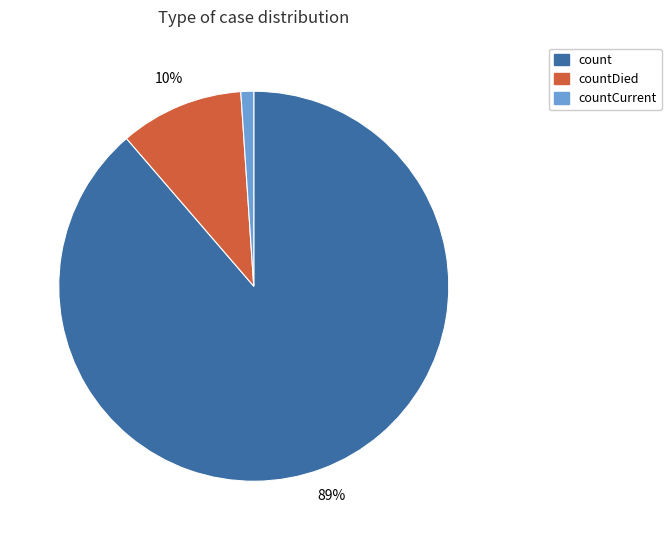

Is countDied the majority of the pie?

No